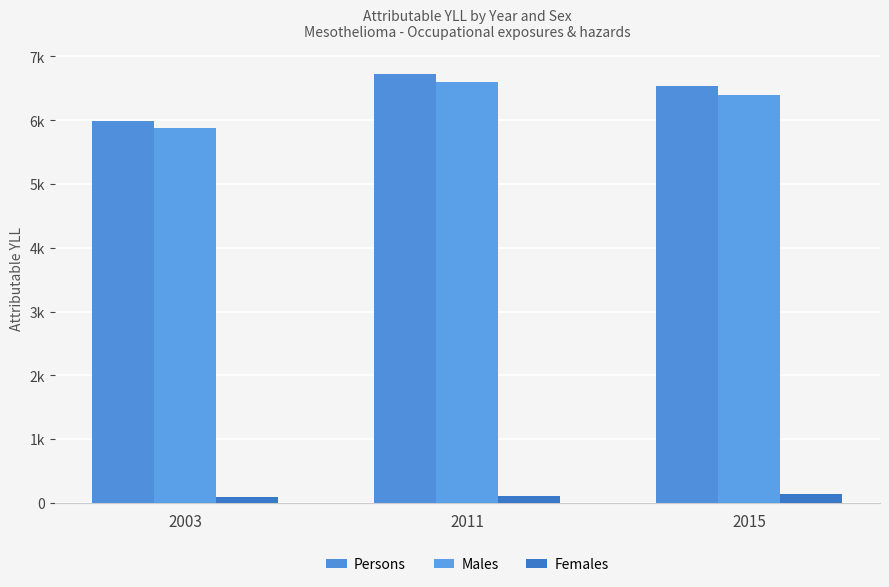

Does the chart contain any negative values?

No